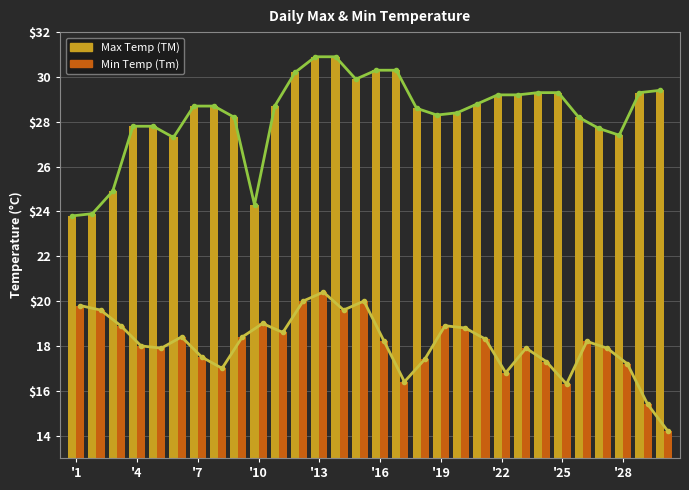

Reading left to right, transcribe all the data shown in this chart.

Max Temp (TM): 23.8	23.9	24.9	27.8	27.8	27.3	28.7	28.7	28.2	24.3	28.7	30.2	30.9	30.9	29.9	30.3	30.3	28.6	28.3	28.4	28.8	29.2	29.2	29.3	29.3	28.2	27.7	27.4	29.3	29.4
Min Temp (Tm): 19.8	19.6	18.9	18.0	17.9	18.4	17.5	17.0	18.4	19.0	18.6	20.0	20.4	19.6	20.0	18.2	16.4	17.4	18.9	18.8	18.3	16.8	17.9	17.3	16.3	18.2	17.9	17.2	15.4	14.2